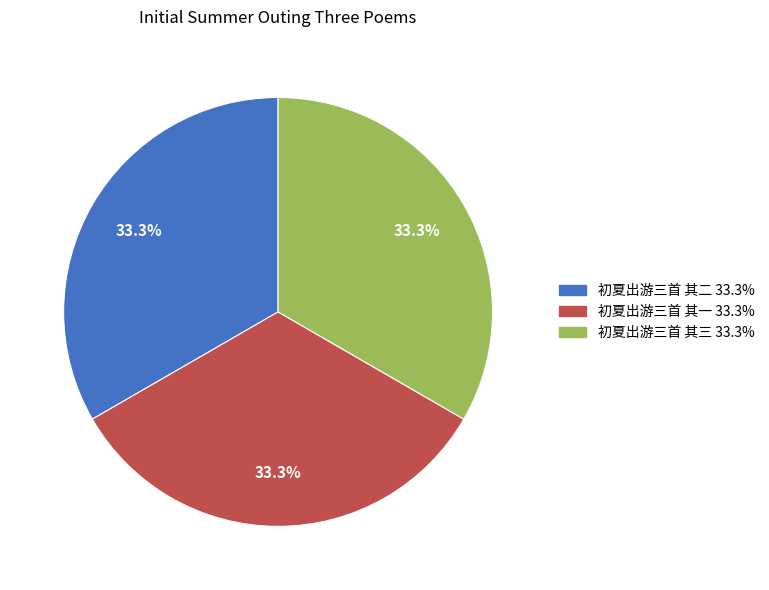

The 初夏出游三首 其二 slice represents 43% of the pie. True or false?

False